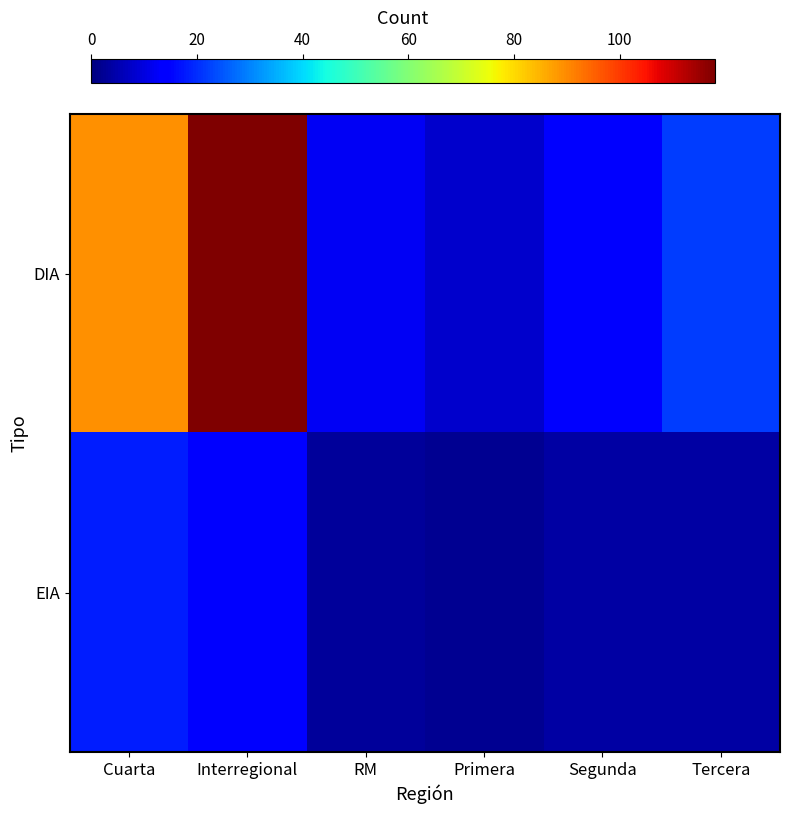

Reading left to right, transcribe all the data shown in this chart.

DIA: Cuarta=89	Interregional=118	RM=12	Primera=8	Segunda=15	Tercera=22
EIA: Cuarta=18	Interregional=14	RM=3	Primera=2	Segunda=4	Tercera=4